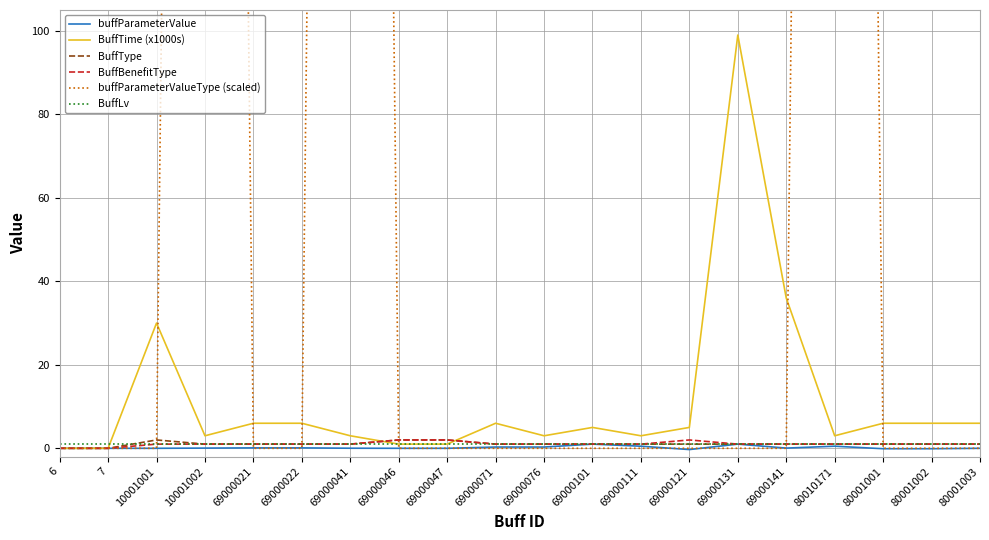

How many lines are shown in the chart?

6